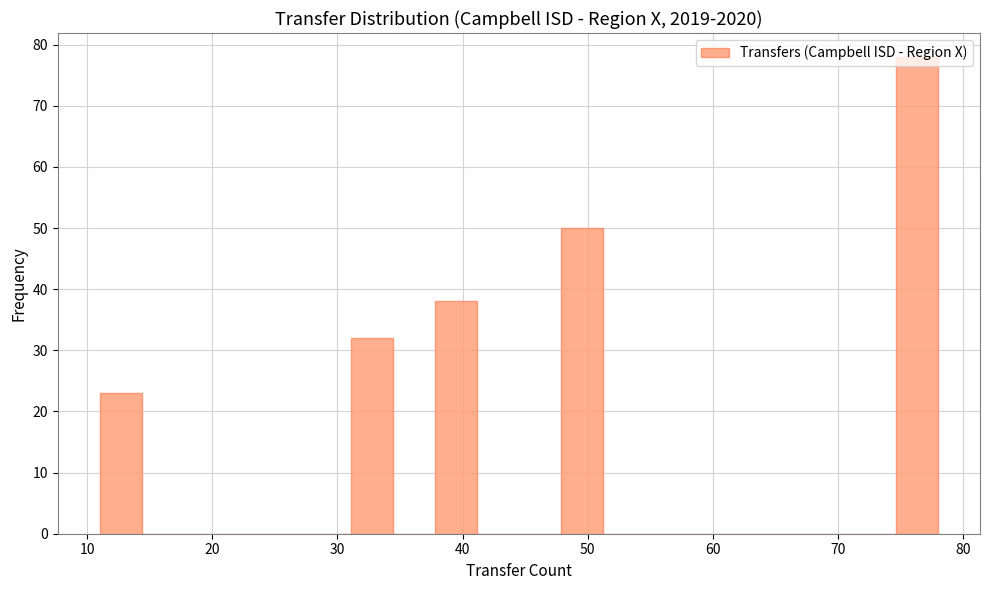

Read against the x-axis, roughly where is the centre of the tallest bar?

76